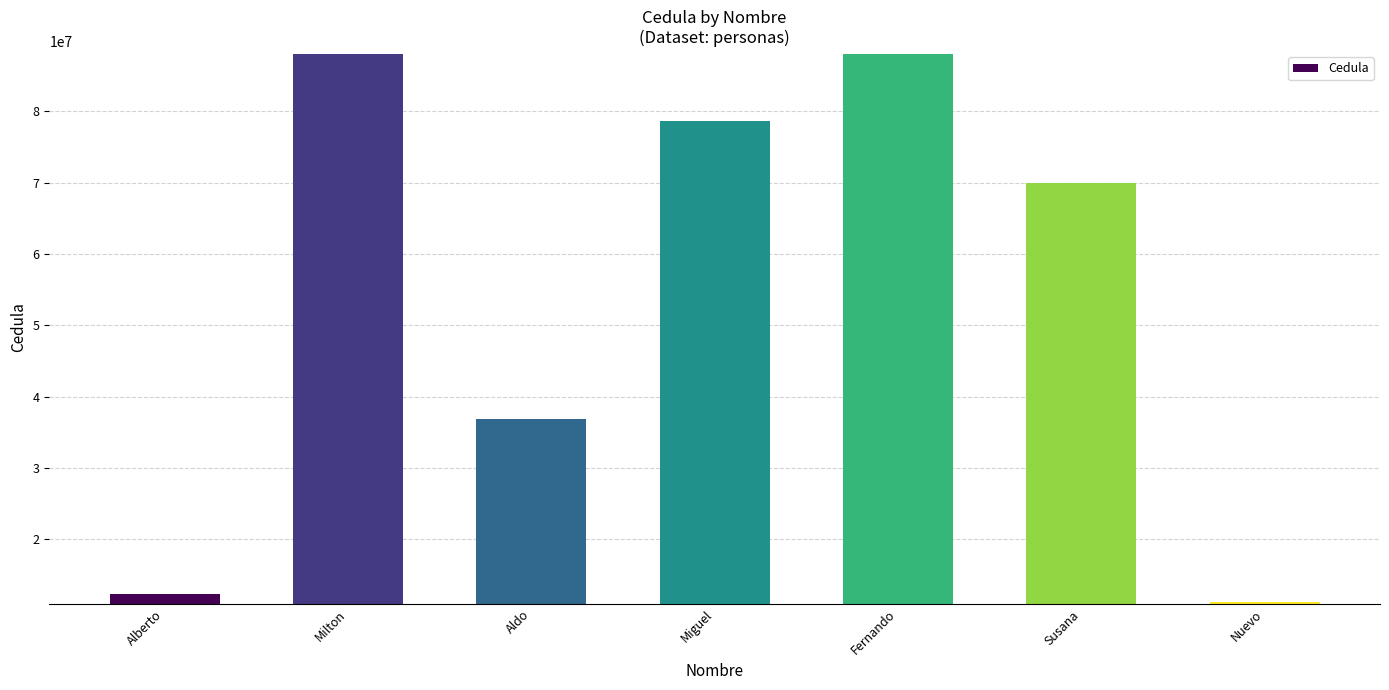

Between Aldo and Milton, which is larger?

Milton